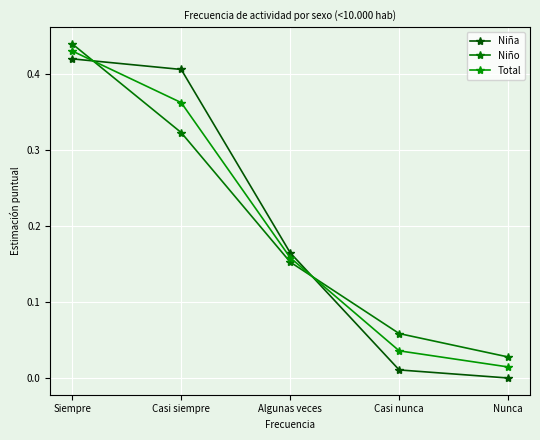

At which category is the sum across all series the highest?

Siempre